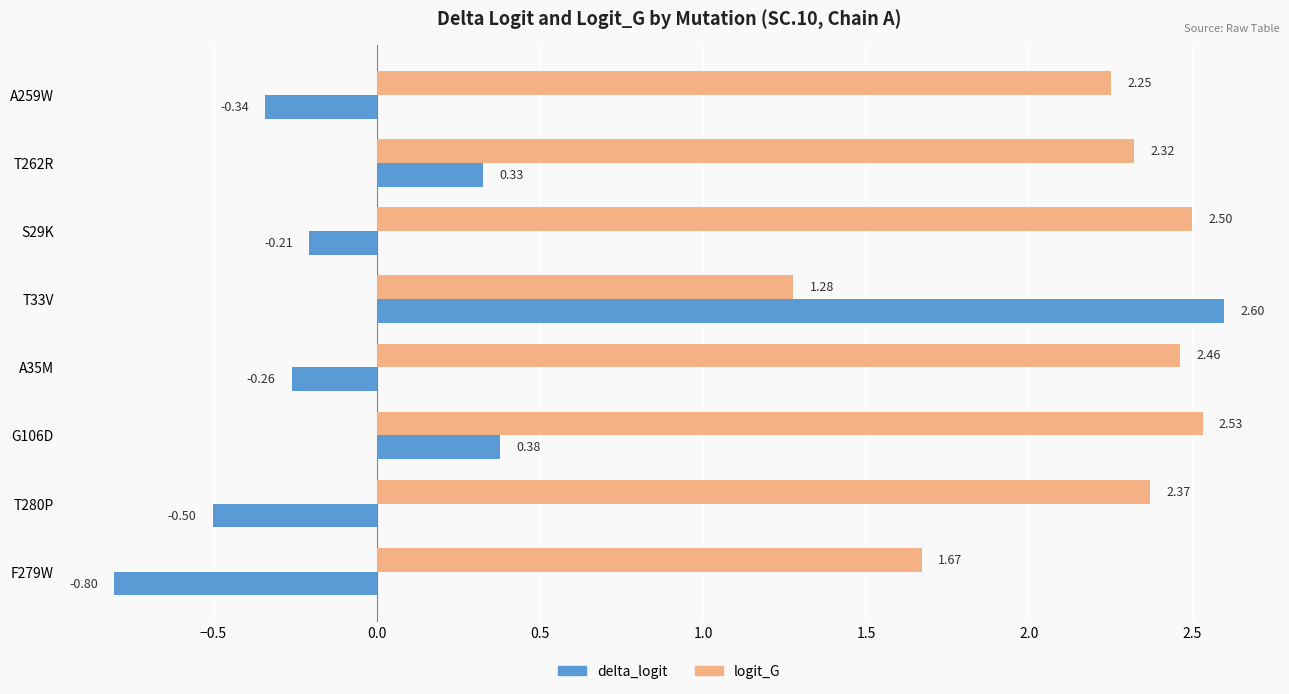

Is the value of logit_G at A259W greater than the value of delta_logit at F279W?

Yes